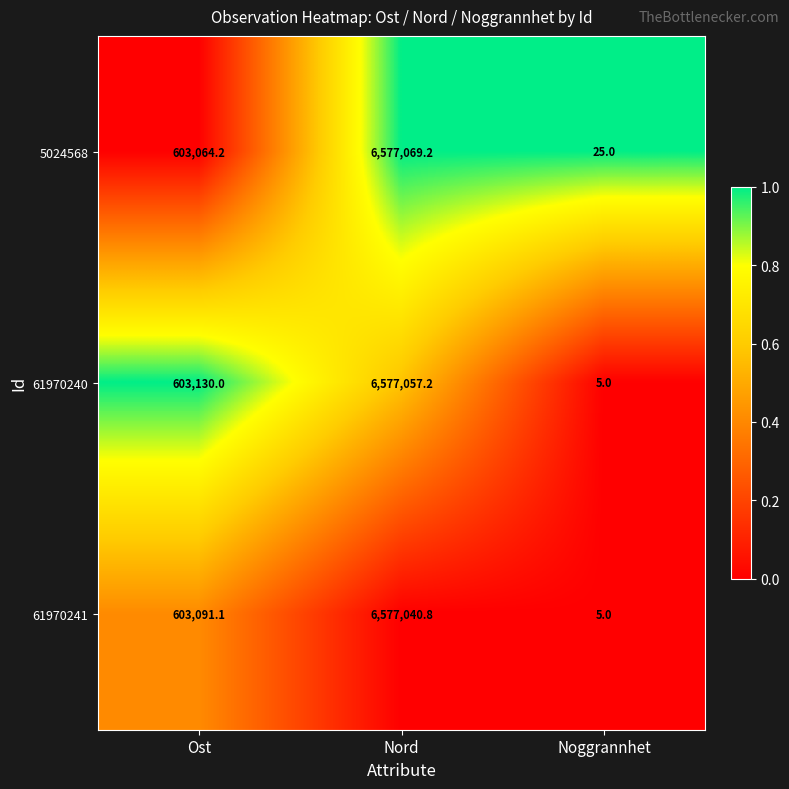

Rank the series at Nord from lowest to highest value.

61970241, 61970240, 5024568